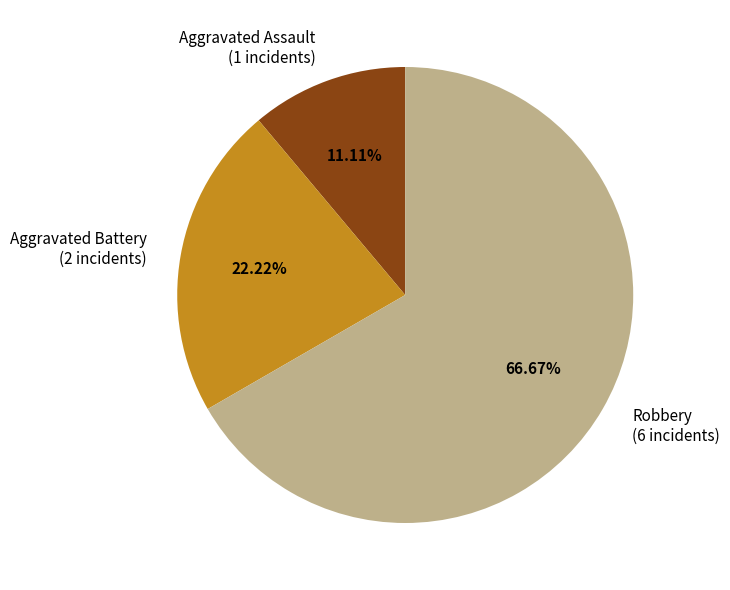

Approximately how many times larger is the value at Aggravated Assault compared to Aggravated Battery?

0.5